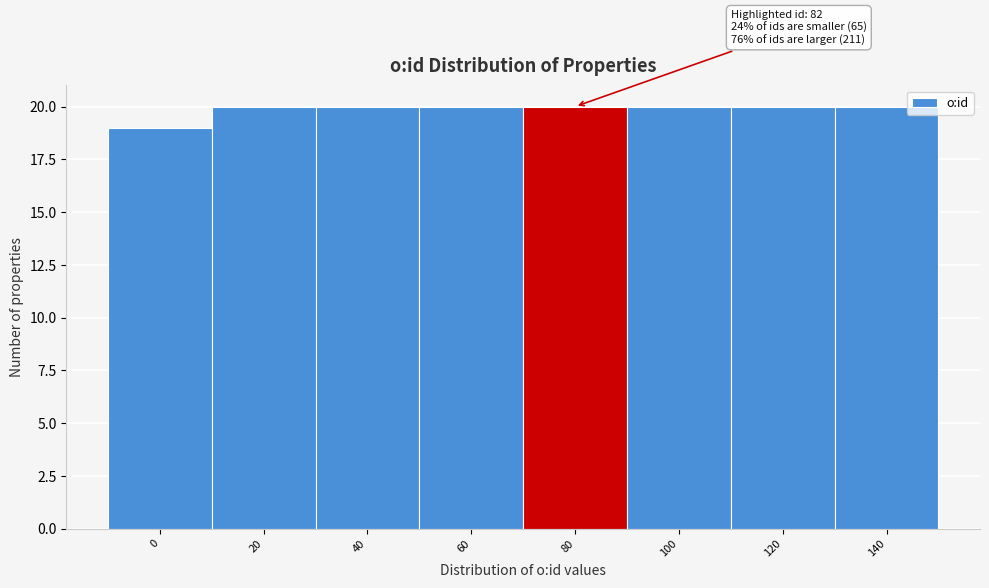

Reading left to right, extract all data points from this chart.

19	20	20	20	20	20	20	20